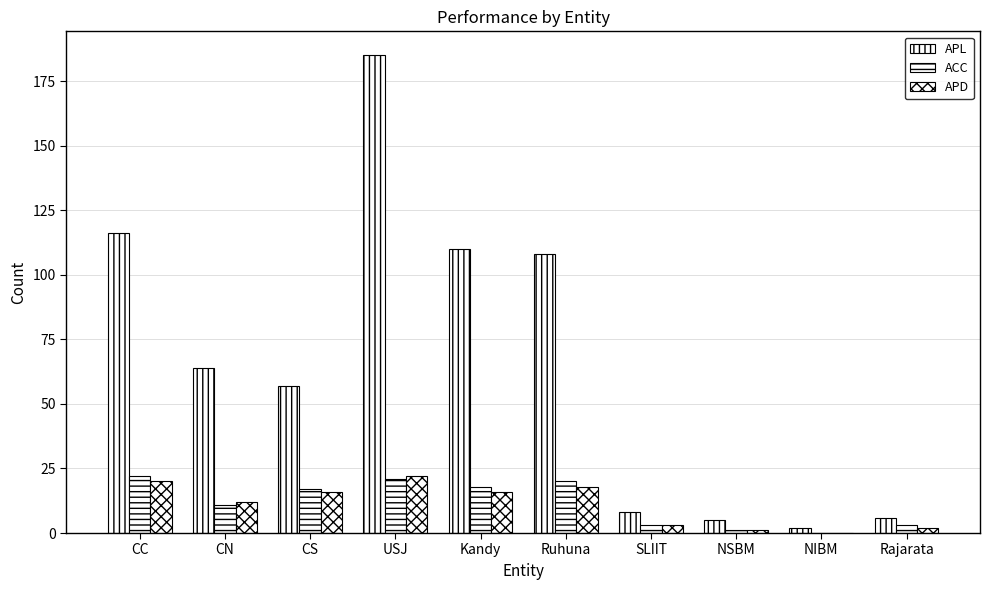

True or false: APL has a value of 182 at Kandy.

False